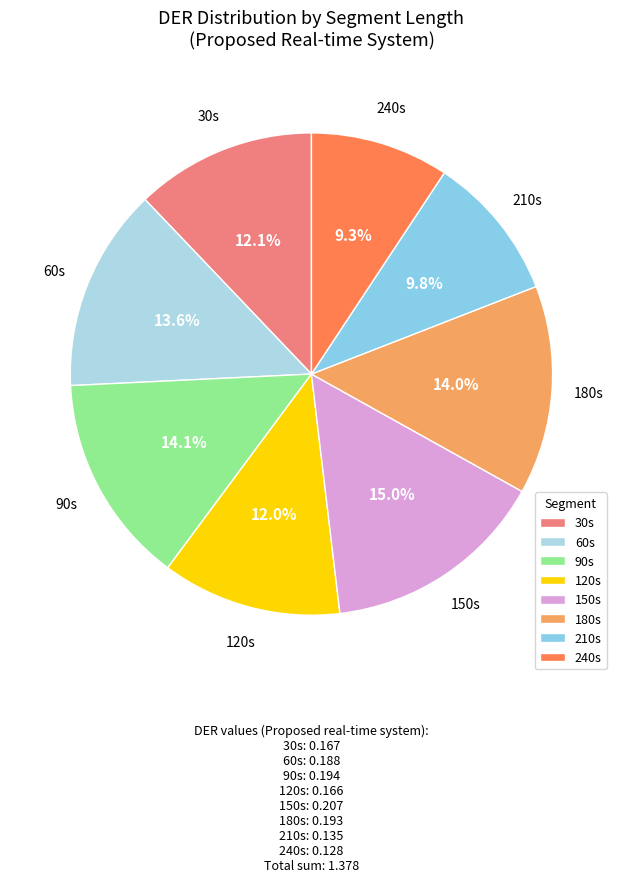

What is the largest slice in the pie chart?

150s